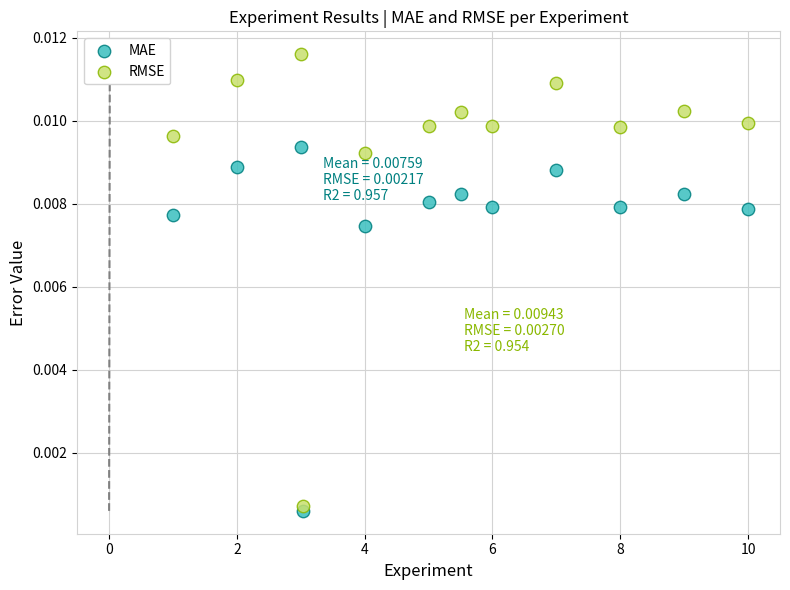

Which series has the widest spread of Y values?

RMSE